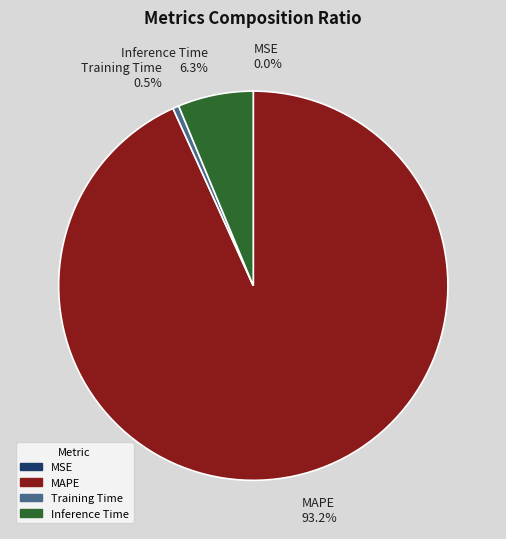

What is the total percentage of Training Time 0.5% and Inference Time 6.3%?

6.8%